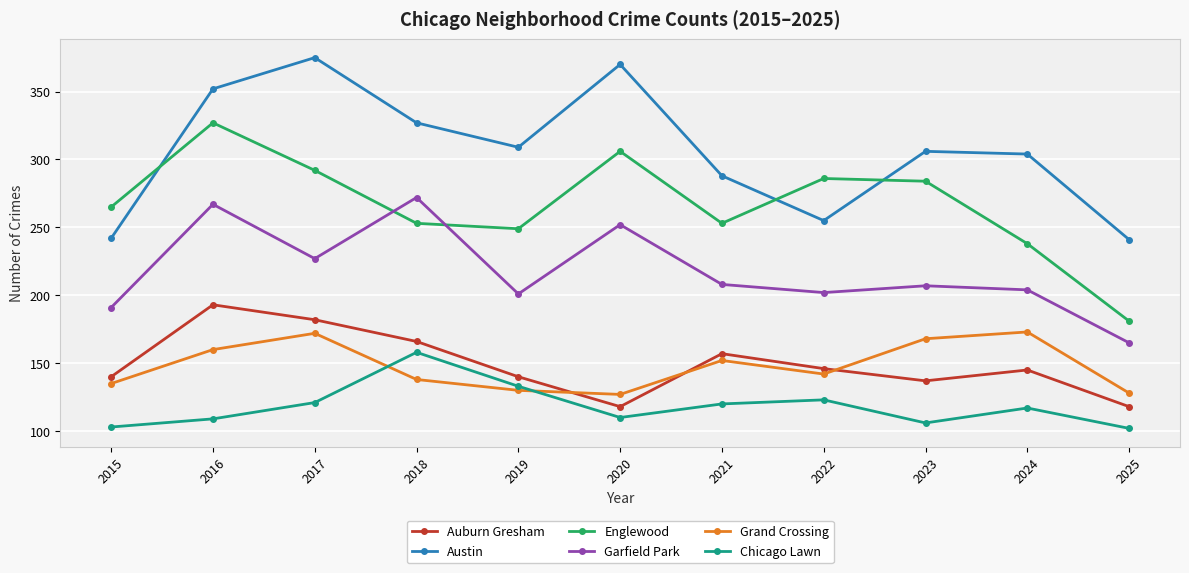

What is the difference between the maximum and minimum values in the Grand Crossing series?

46